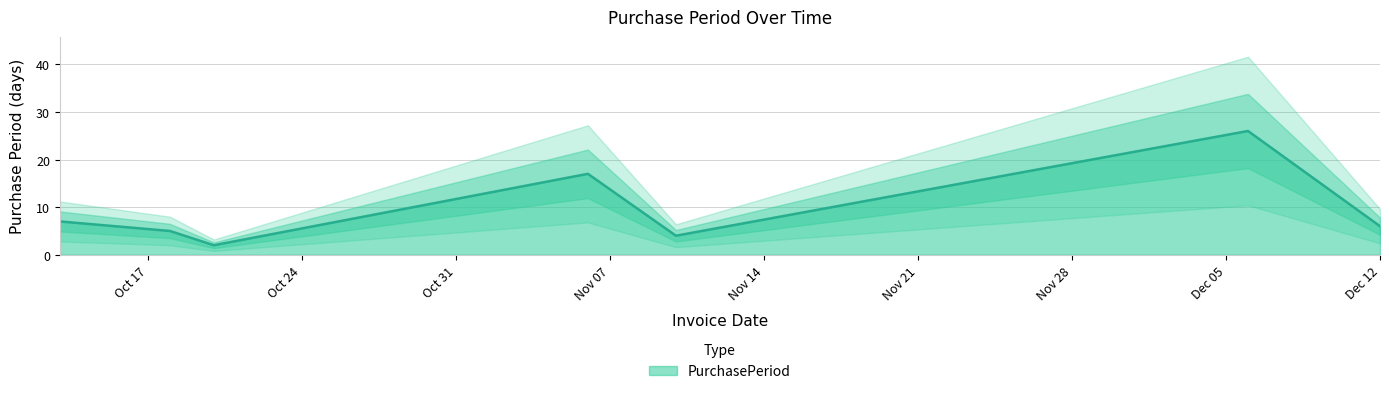

Which has a higher value, 2017-12-12 or 2017-10-13?

2017-10-13